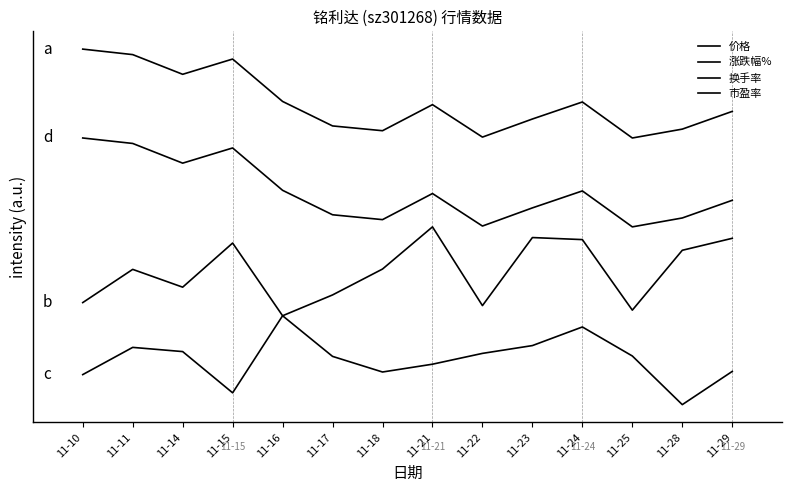

What is the lowest value of the 涨跌幅% series?

1.0